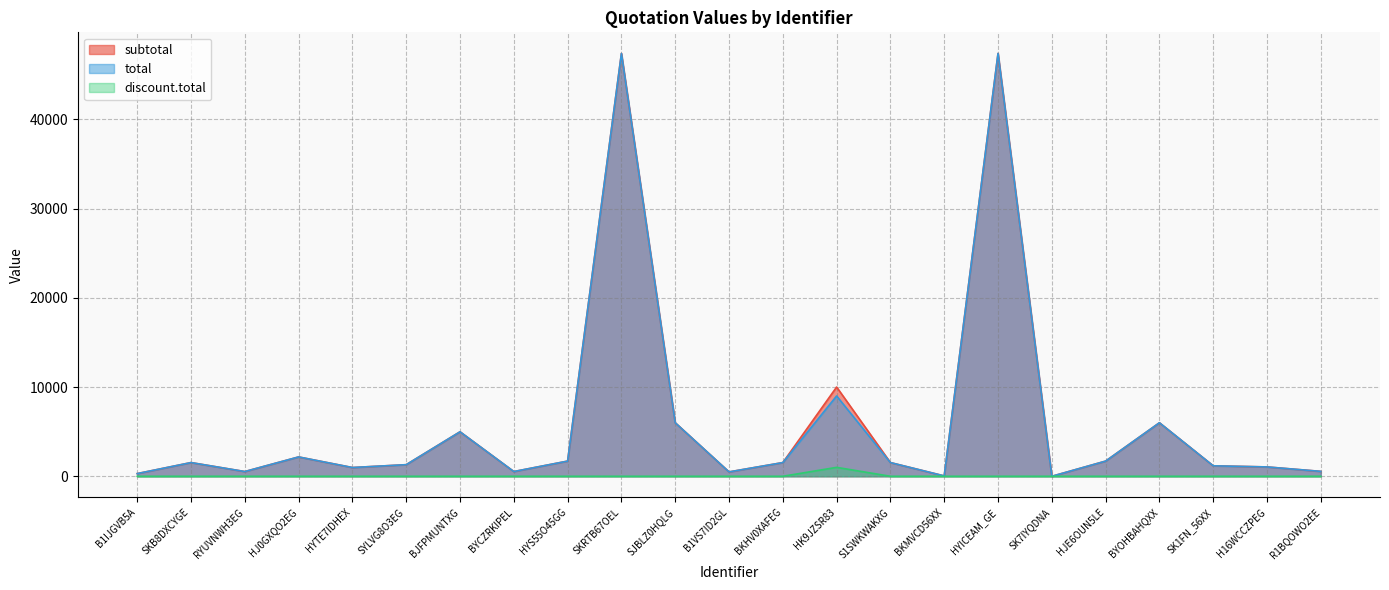

What is the approximate value of subtotal at RYUVNWH3EG?

530.2